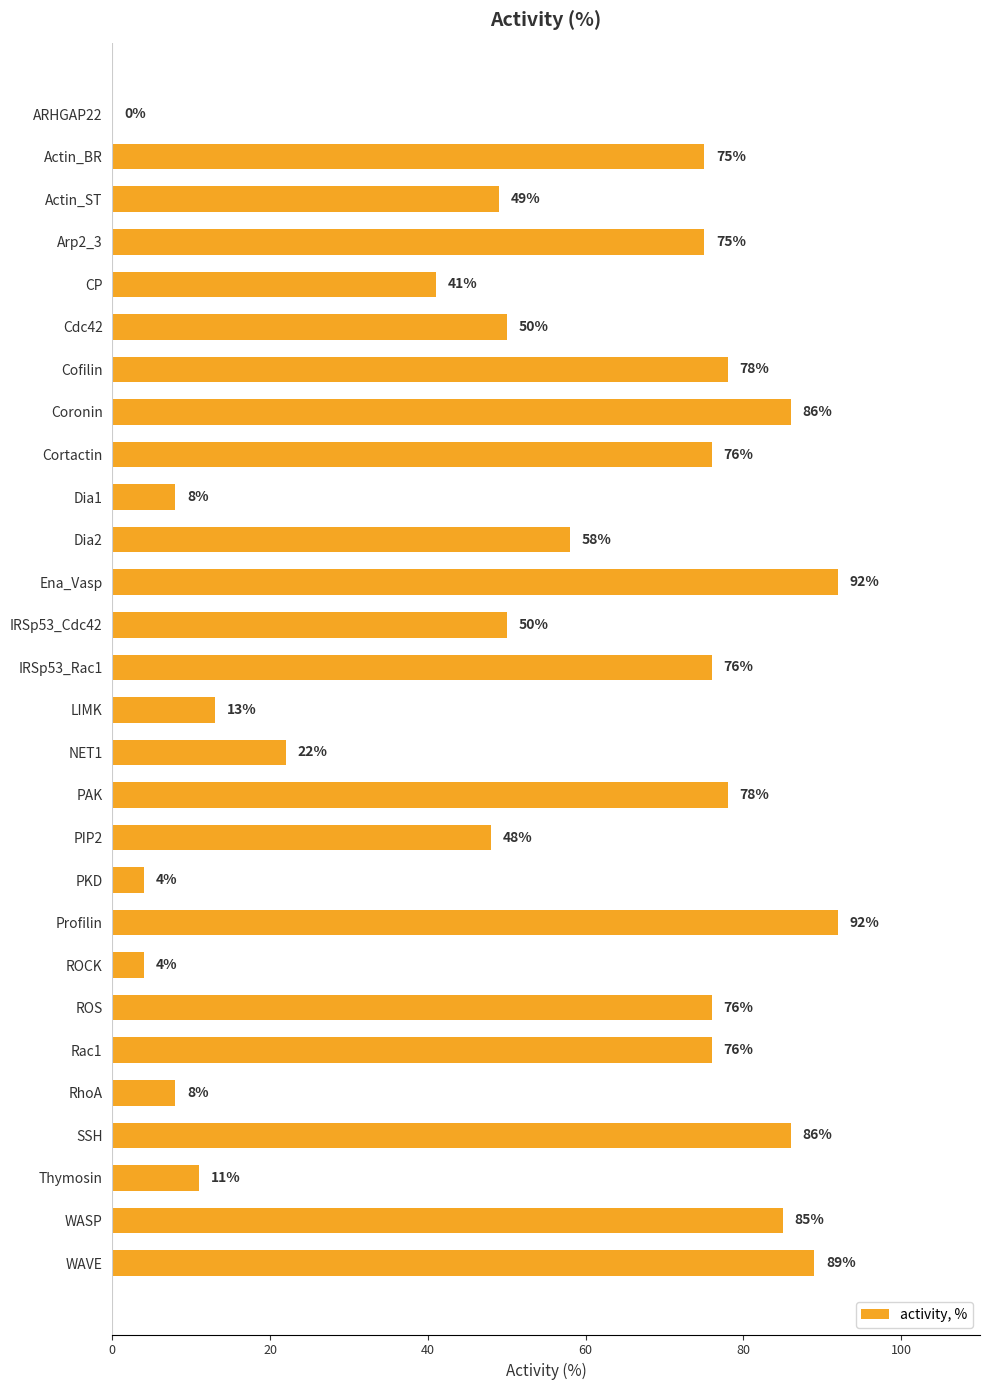

What is the average value?

54